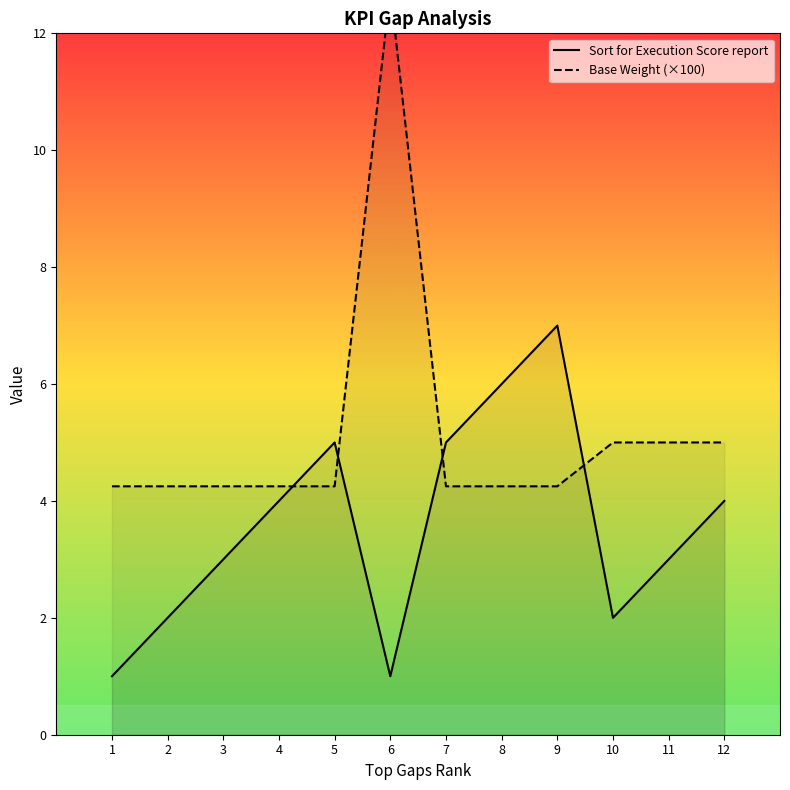

How many lines are shown in the chart?

2